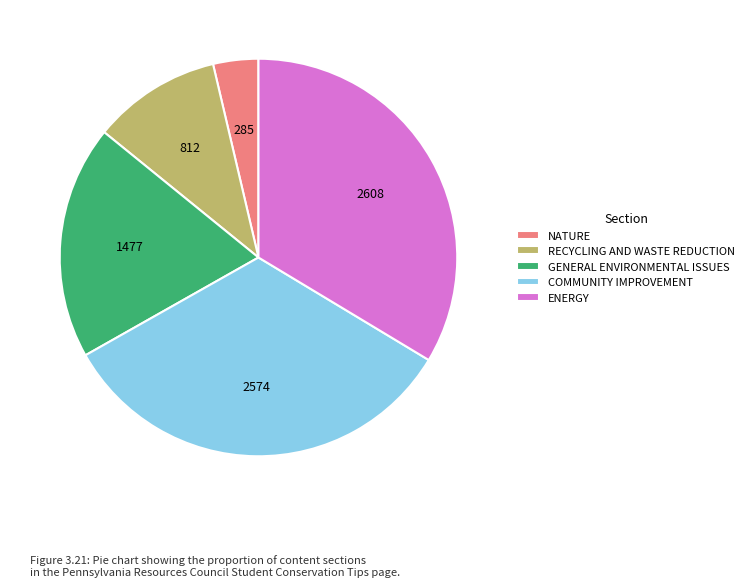

True or false: COMMUNITY IMPROVEMENT accounts for 41% of the total.

False